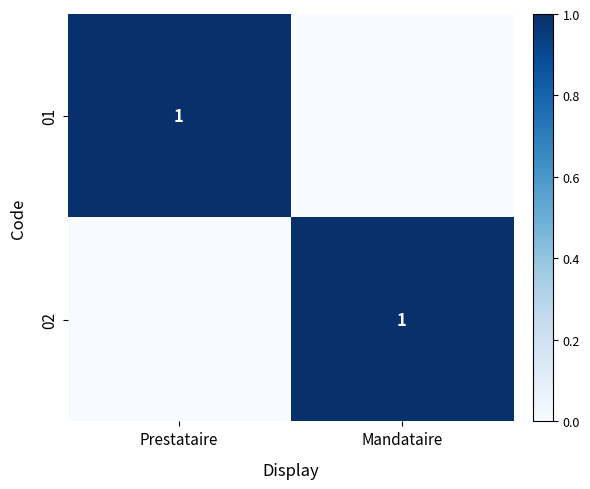

The 02 series shows 1 at Mandataire. True or false?

True